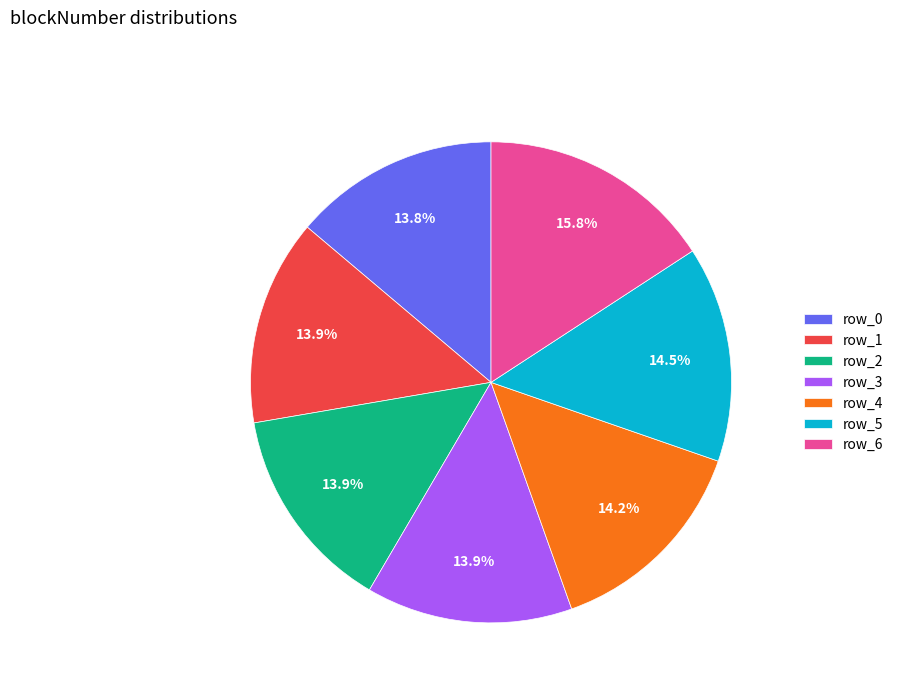

How many slices are in this pie chart?

7